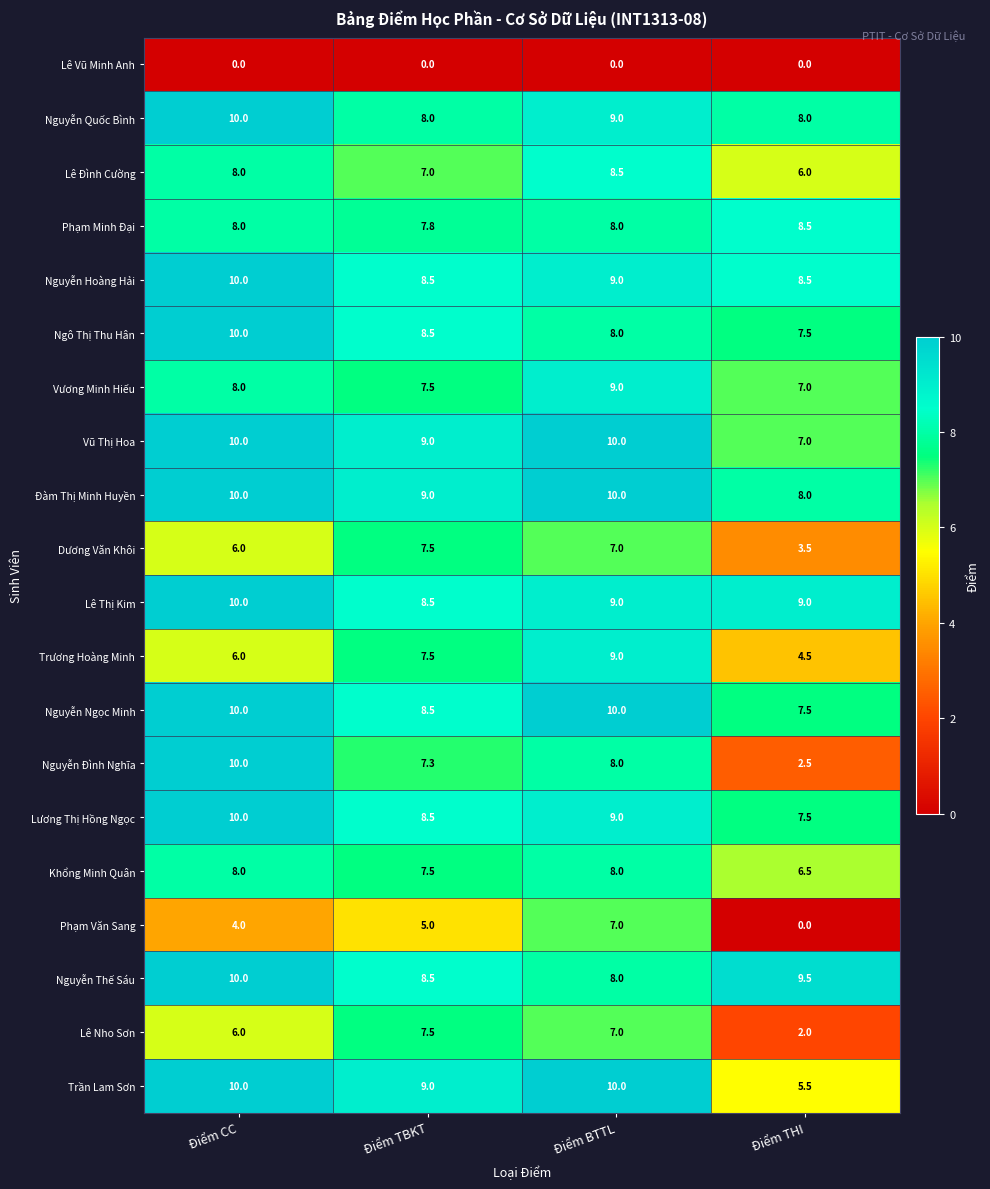

What is the difference between the Khổng Minh Quân values at Điểm THI and Điểm TBKT?

1.0